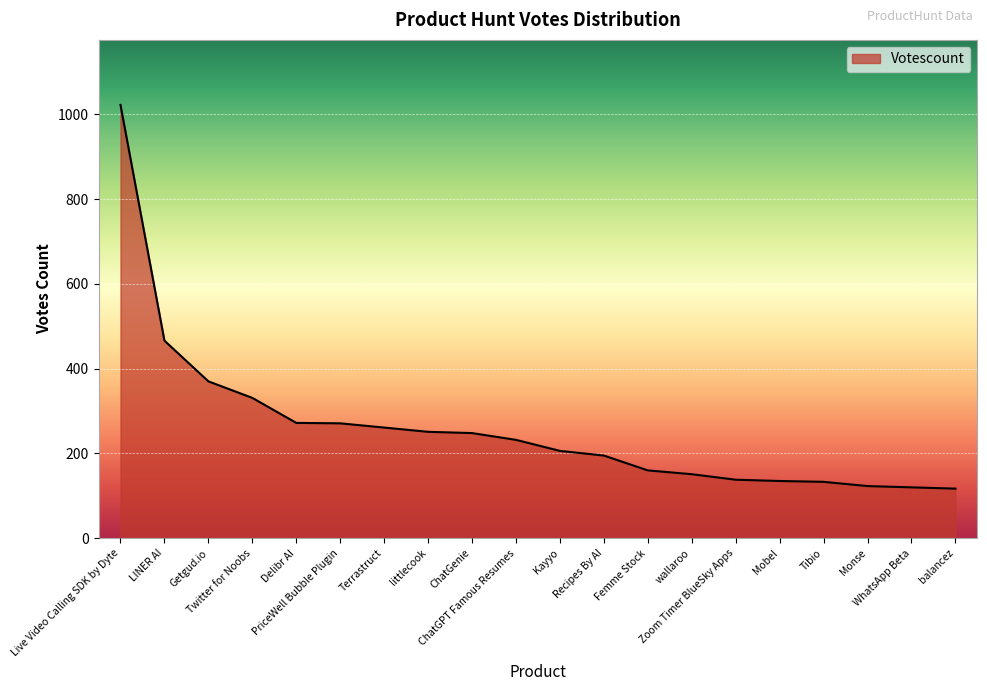

What is the minimum value shown in the chart?

117